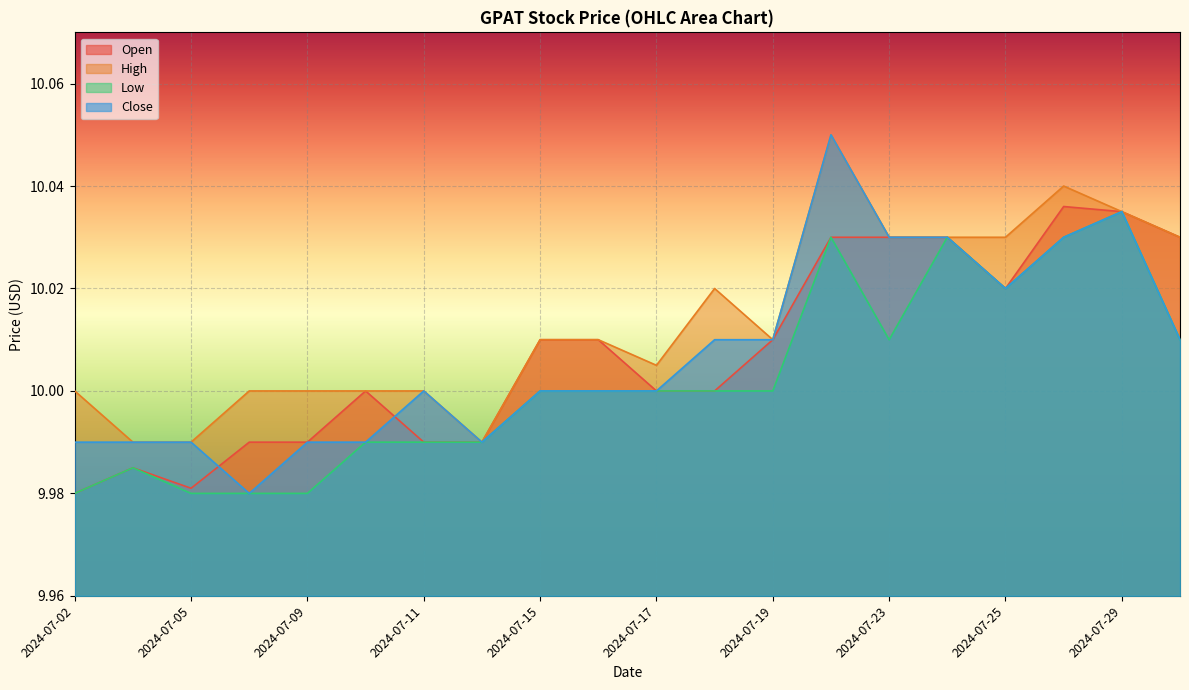

Does the chart display data point markers on the line(s)?

No